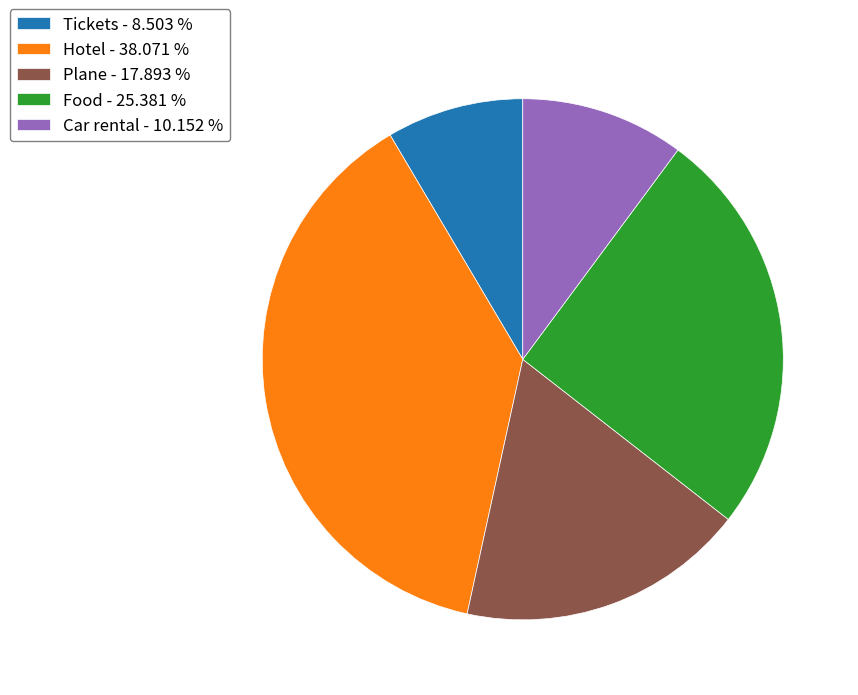

Which slice is the smallest?

Tickets - 8.503 %